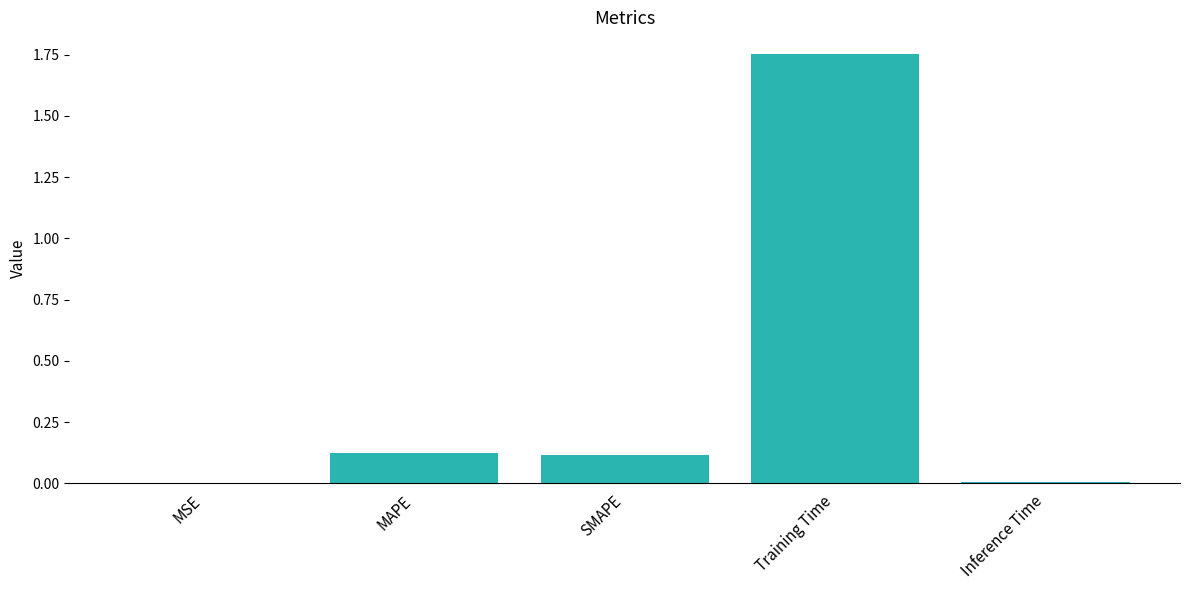

The value at Training Time is 3.0. True or false?

False